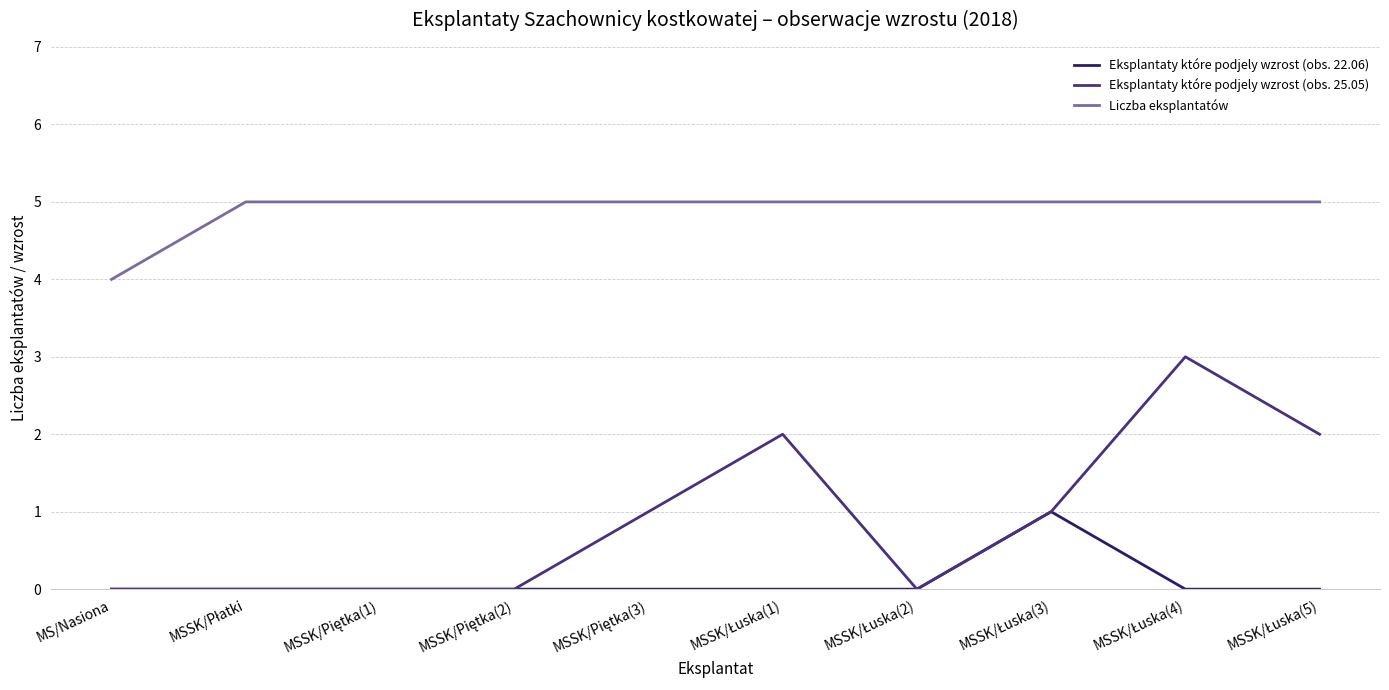

Which series has the largest range (max minus min)?

Eksplantaty które podjely wzrost (obs. 25.05)